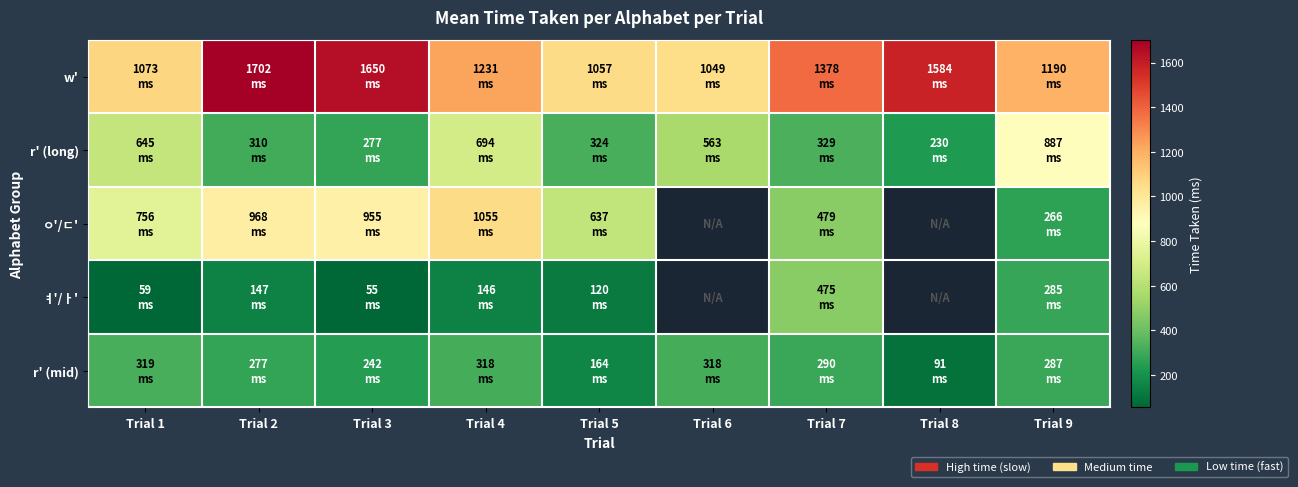

What is the difference between the maximum and minimum values in the ㅕ'/ㅏ' series?

420.0